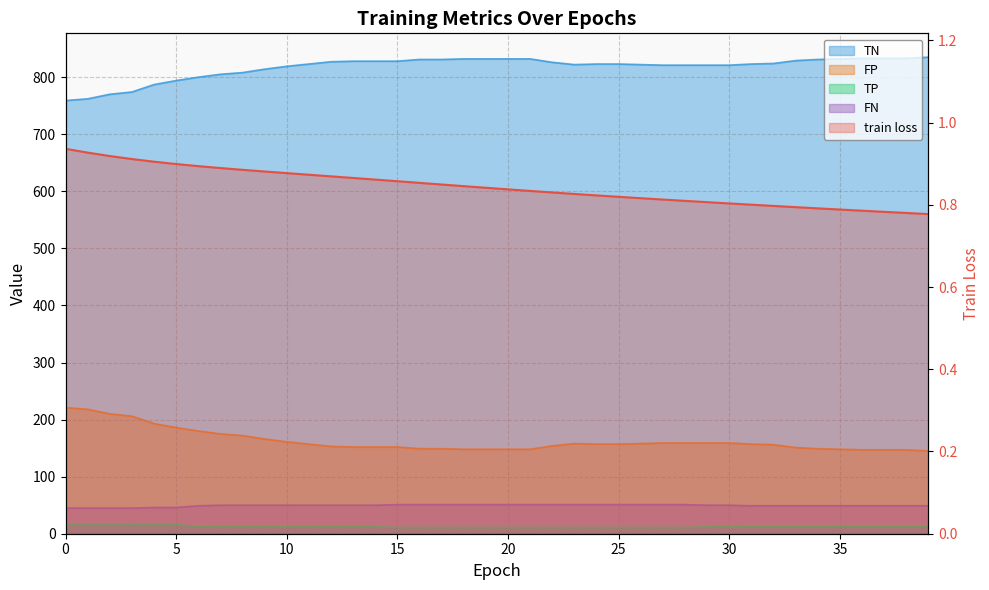

Does the chart display data point markers on the line(s)?

No